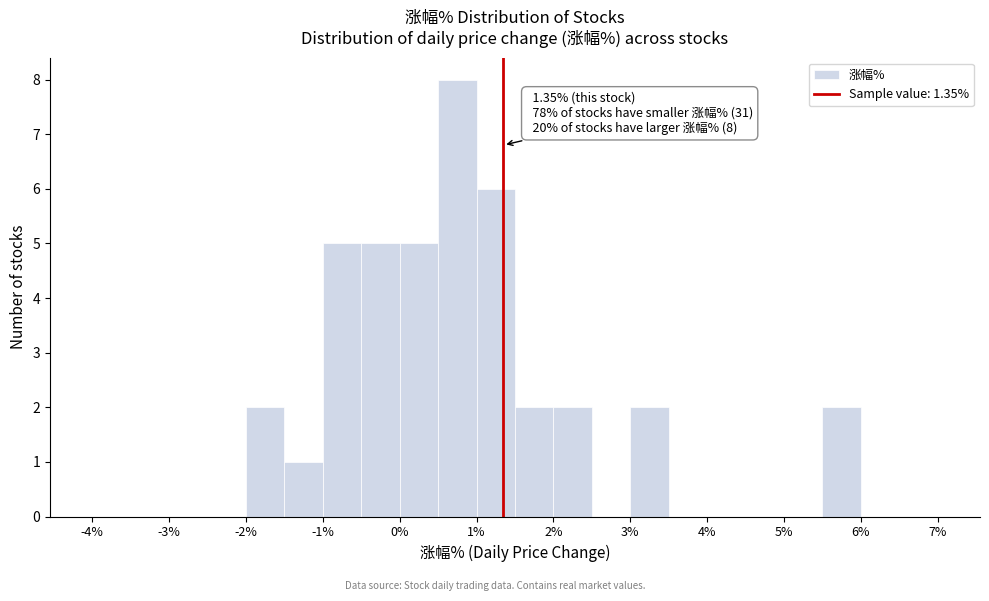

Which range on the x-axis has the tallest bar?

0.5 to 1.0